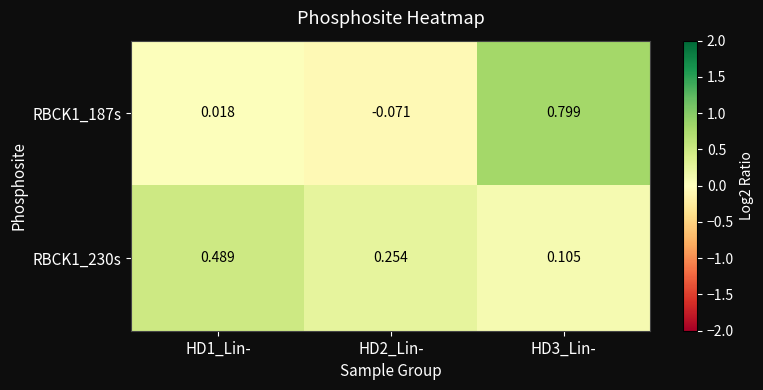

Which series has the largest total across all categories?

RBCK1_230s